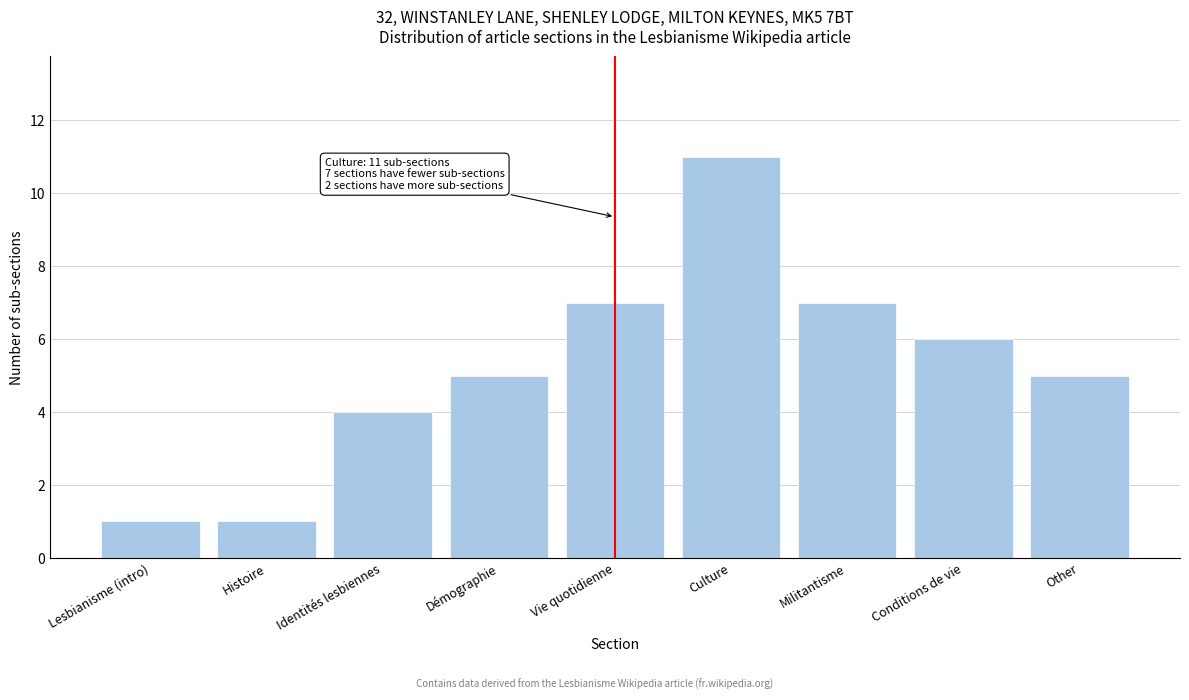

Reading left to right, transcribe all the data shown in this chart.

1	1	4	5	7	11	7	6	5